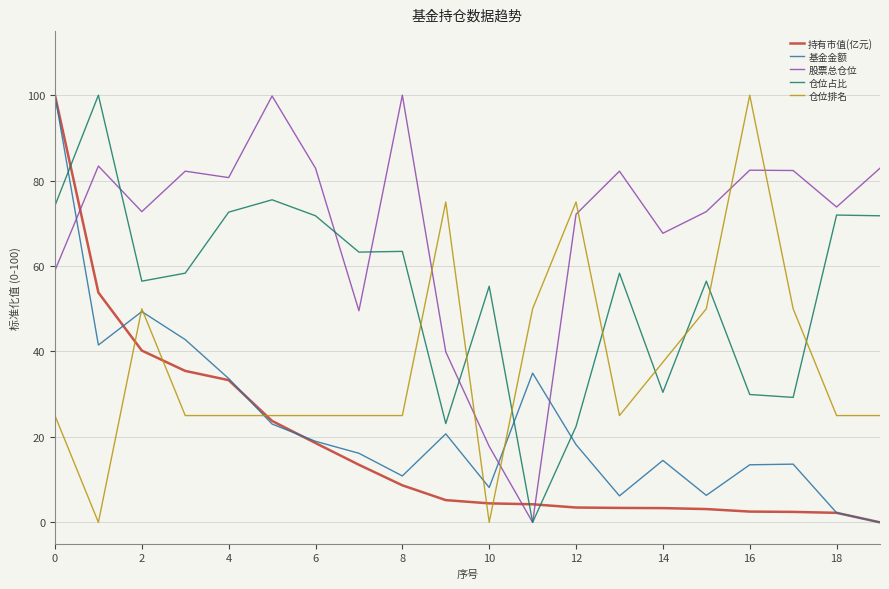

Which series has the largest total across all categories?

股票总仓位